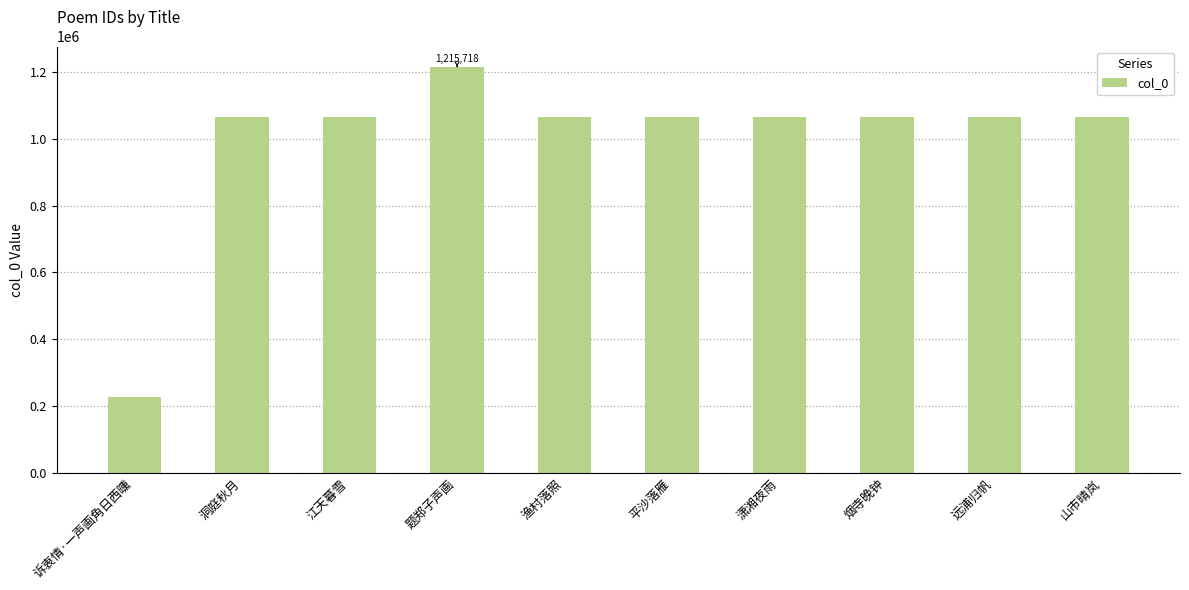

What is the value of the 8th bar from the left?

1063941